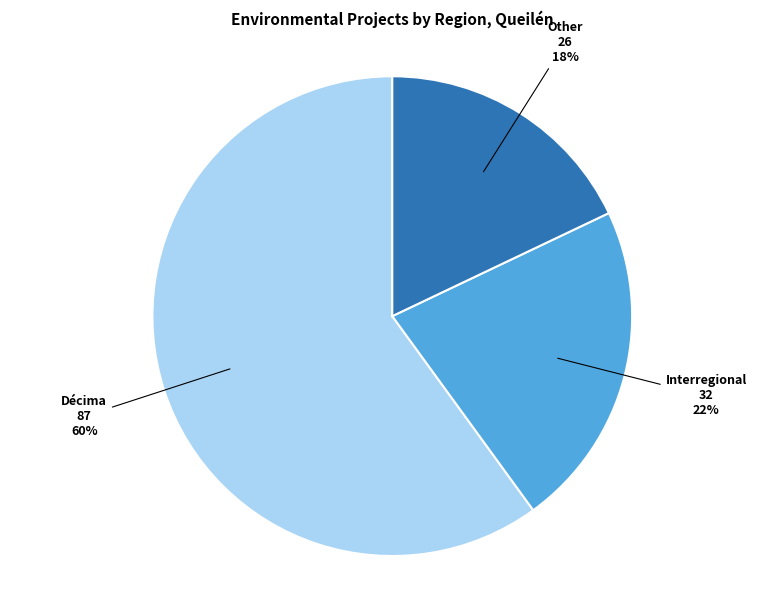

To the nearest percent, what is the difference between the largest and smallest slice percentages?

42%